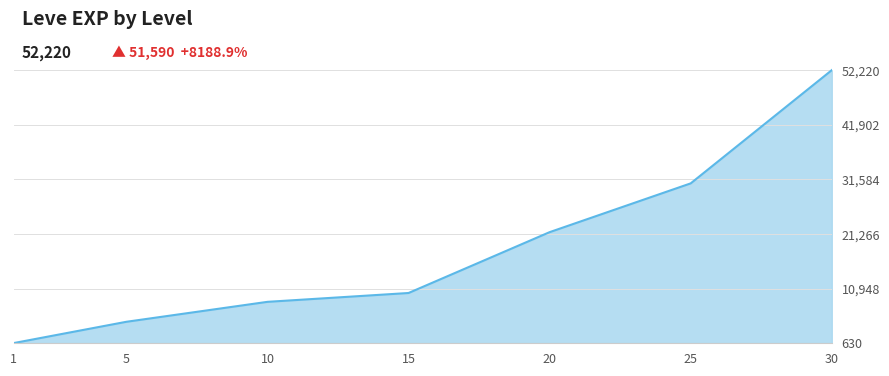

The value at 10 is 8430. True or false?

True